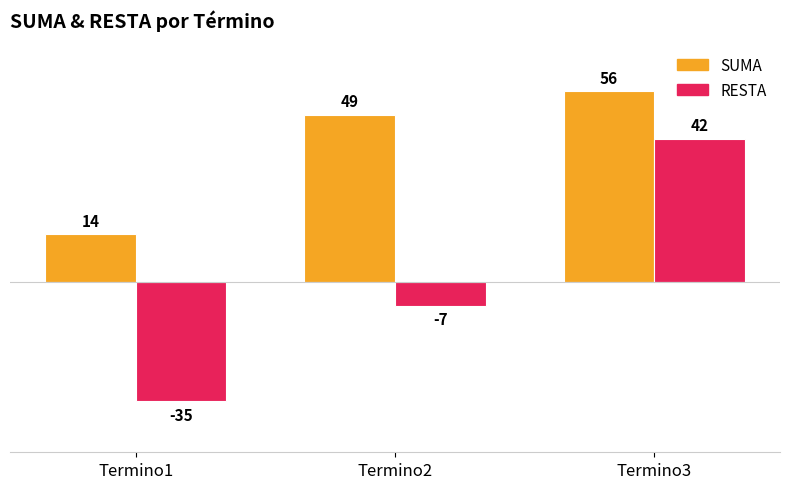

What is the minimum value for SUMA?

14